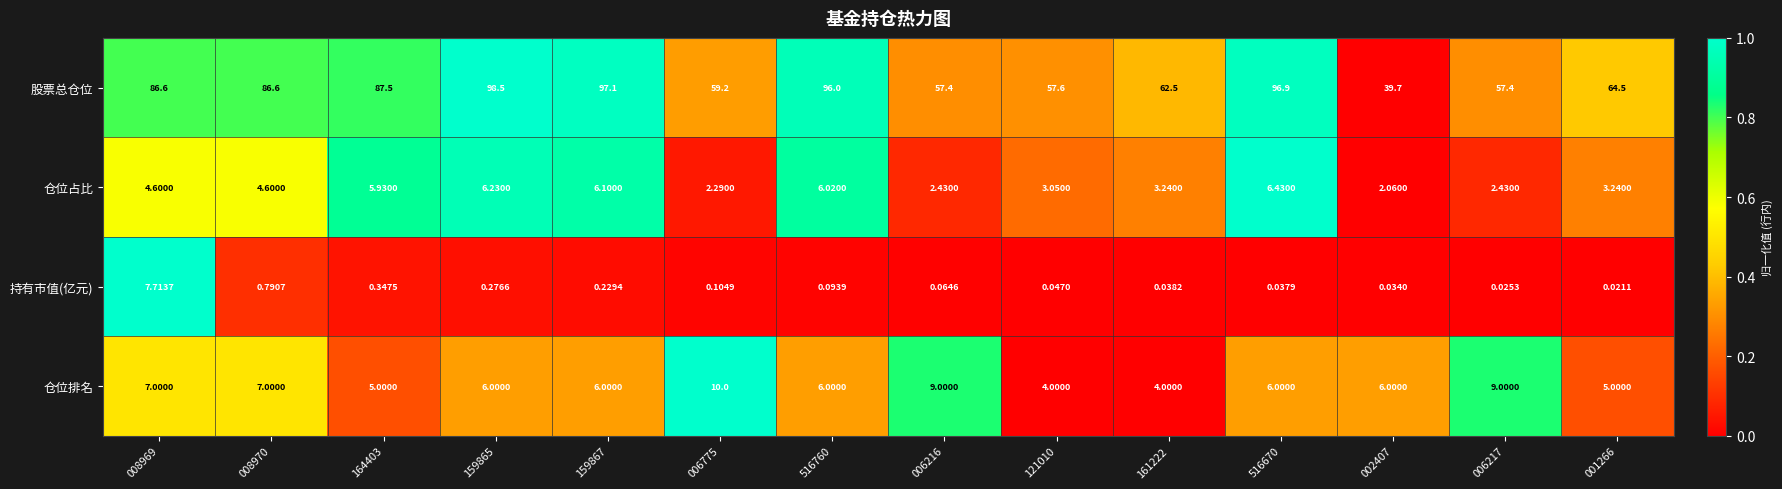

Between 008969 and 159867, which series saw the biggest shift?

股票总仓位